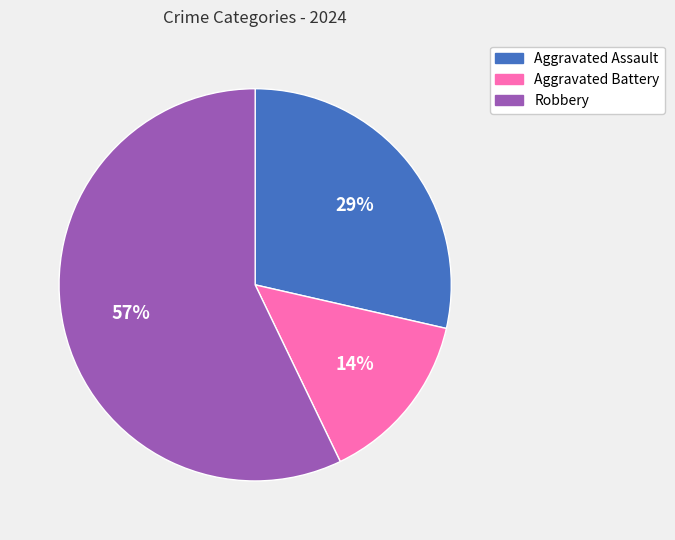

Does Robbery represent more than half of the total?

Yes